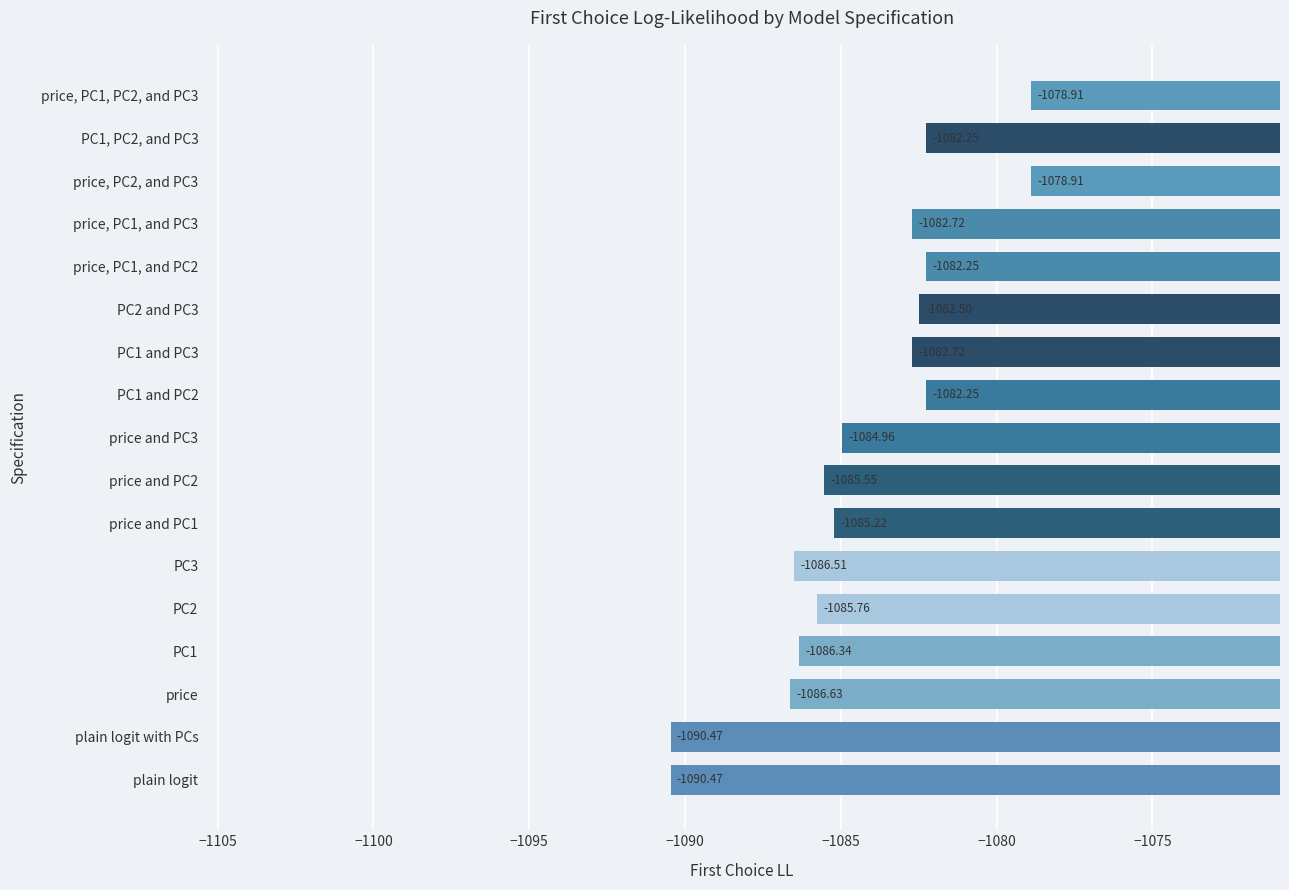

What is the average value?

-1084.4